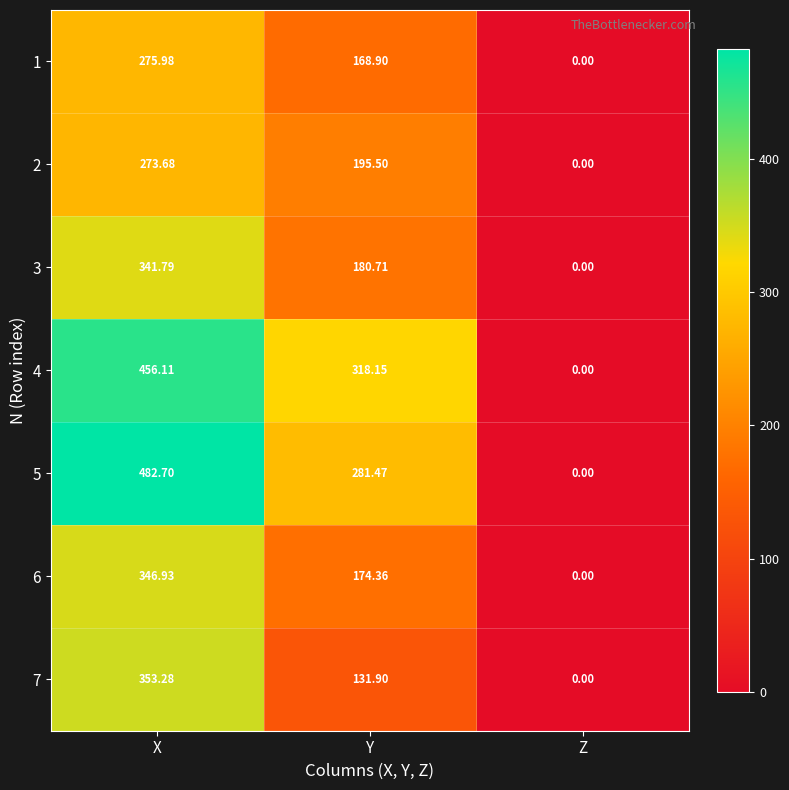

List the labels in order of 1 value, smallest first.

Z, Y, X